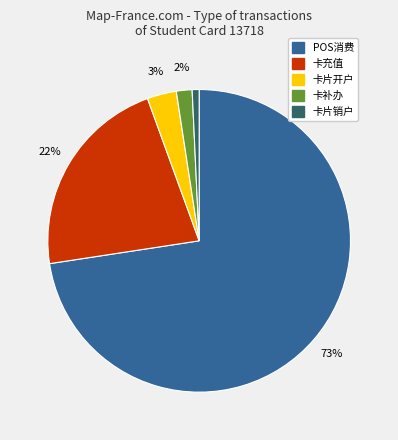

How many slices are in this pie chart?

5